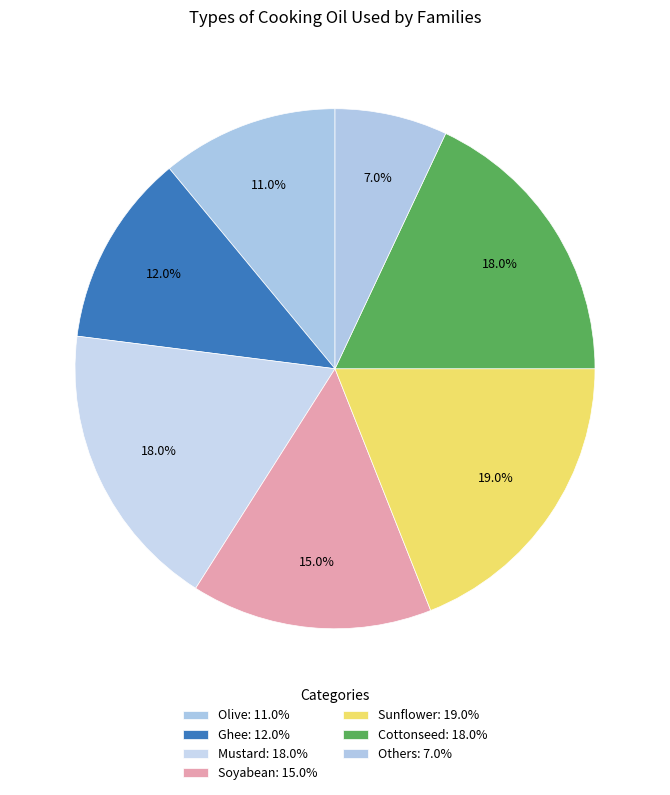

Combined, what portion of the pie is Olive and Others?

18.0%